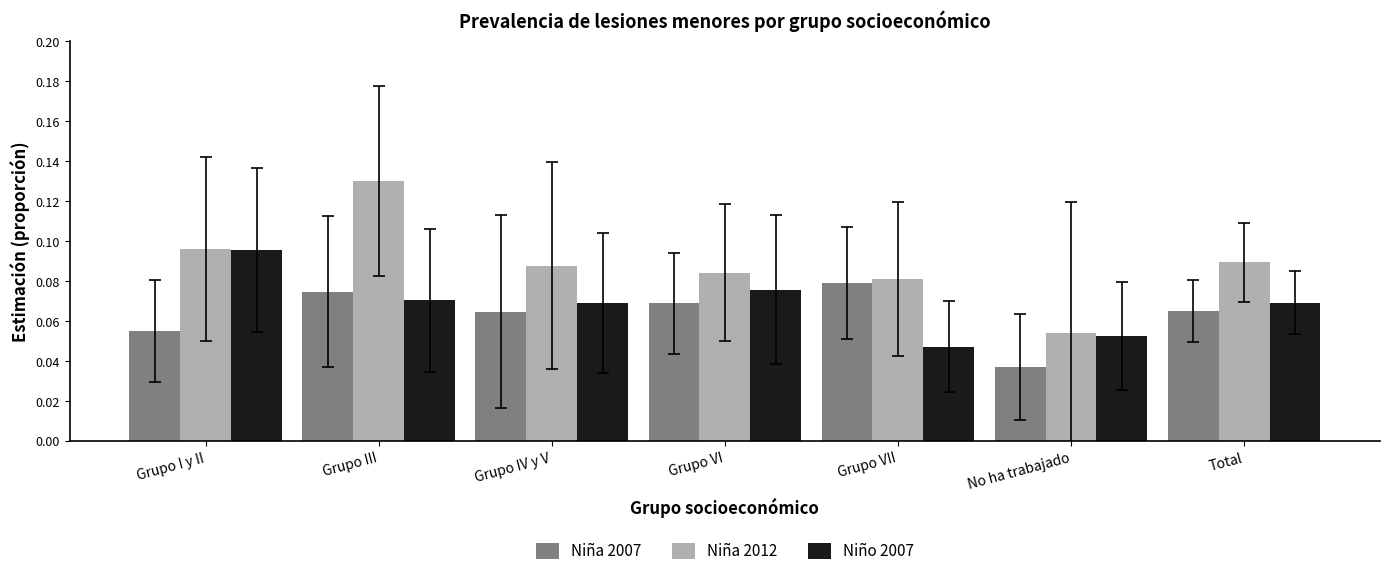

Which series has the largest total across all categories?

Niña 2012